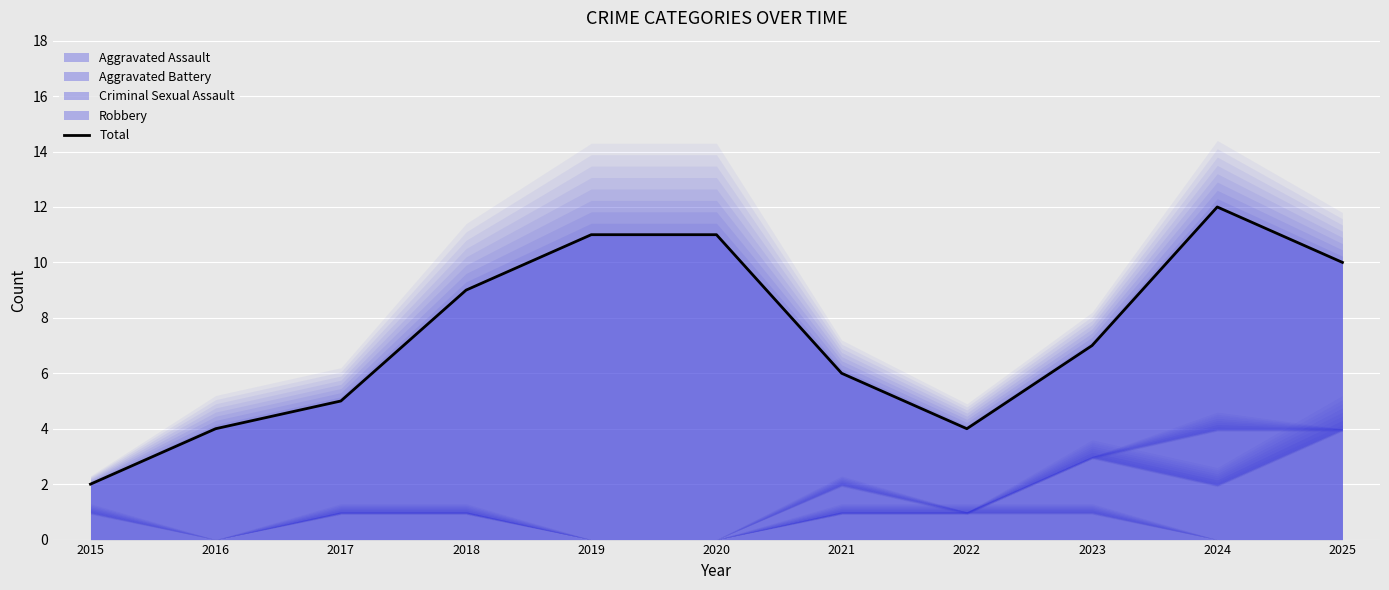

What is the value of the 6th point from the left?

11